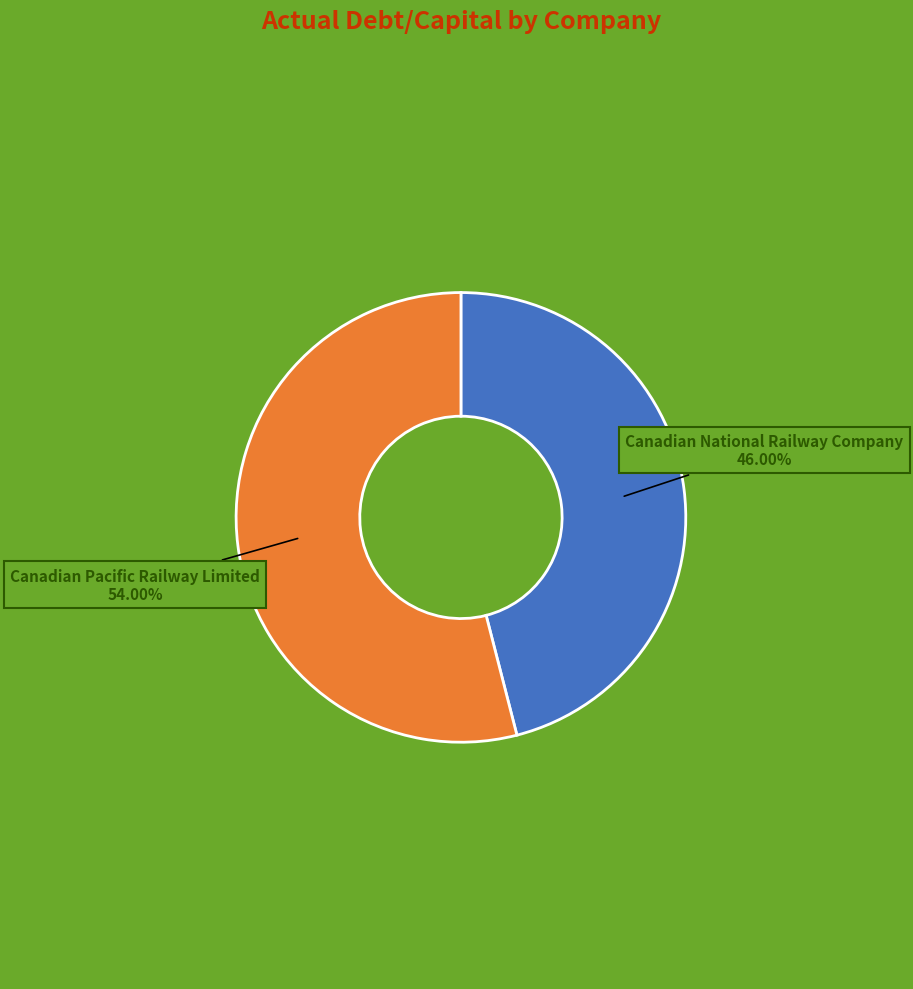

Do Canadian Pacific Railway Limited and Canadian National Railway Company together represent more than half of the pie?

Yes